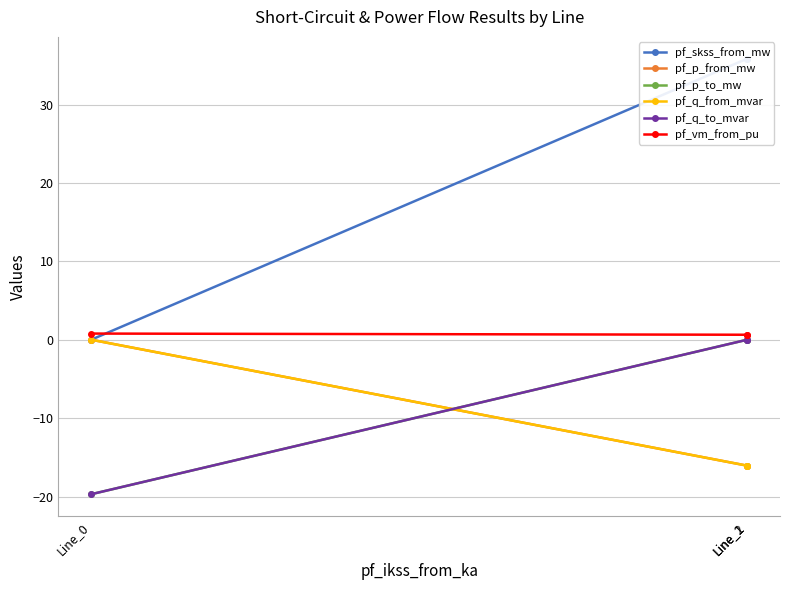

What is the lowest value of the pf_p_to_mw series?

-19.7